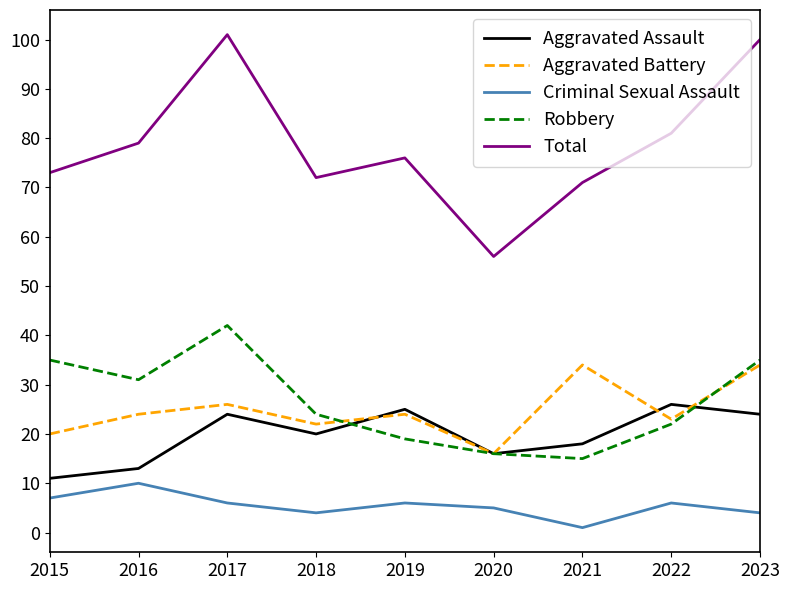

What is the spread (max minus min) of values at 2015?

66